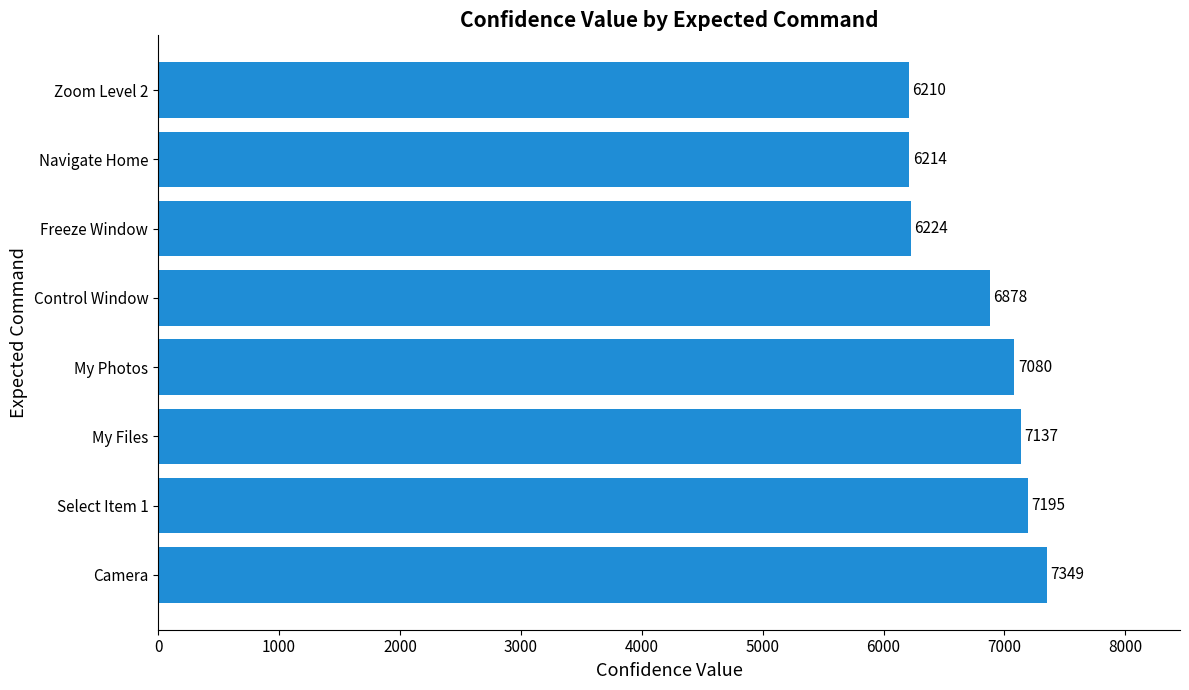

Rank the categories by value from highest to lowest.

Camera, Select Item 1, My Files, My Photos, Control Window, Freeze Window, Navigate Home, Zoom Level 2